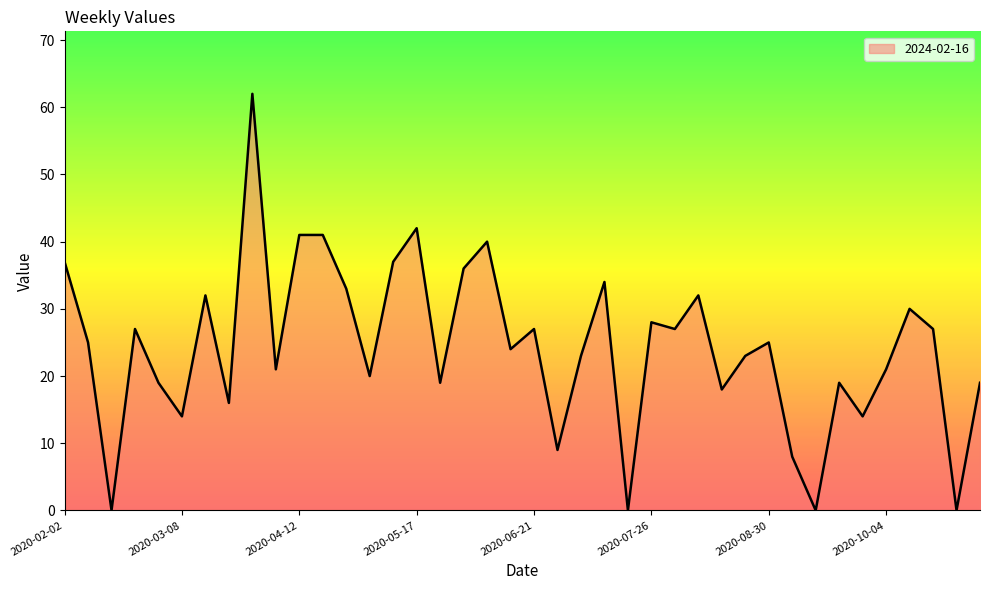

What is the difference between the maximum and minimum values?

62